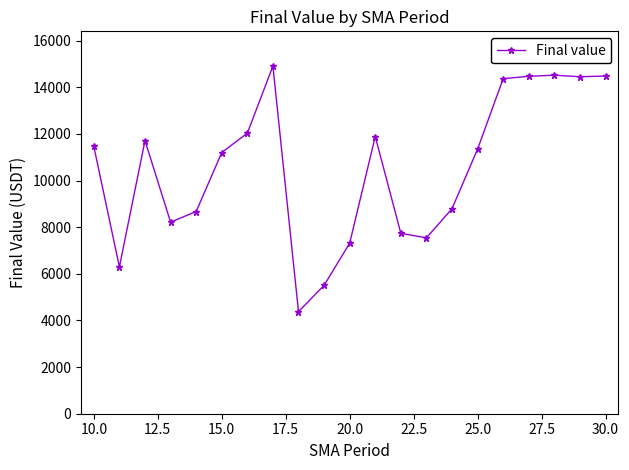

How many data points are less than 11349?

10